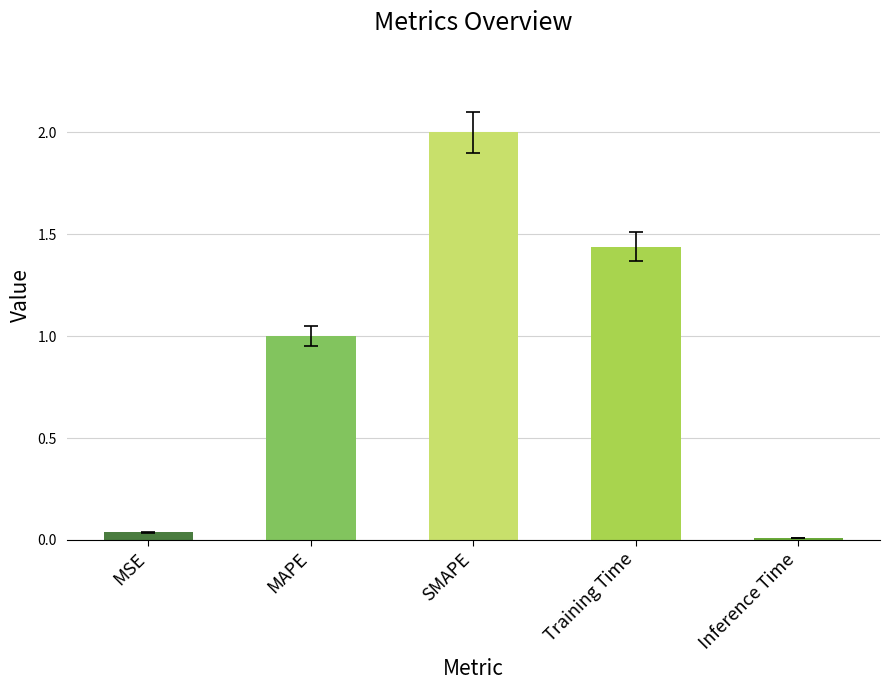

What is the greatest value displayed?

2.0